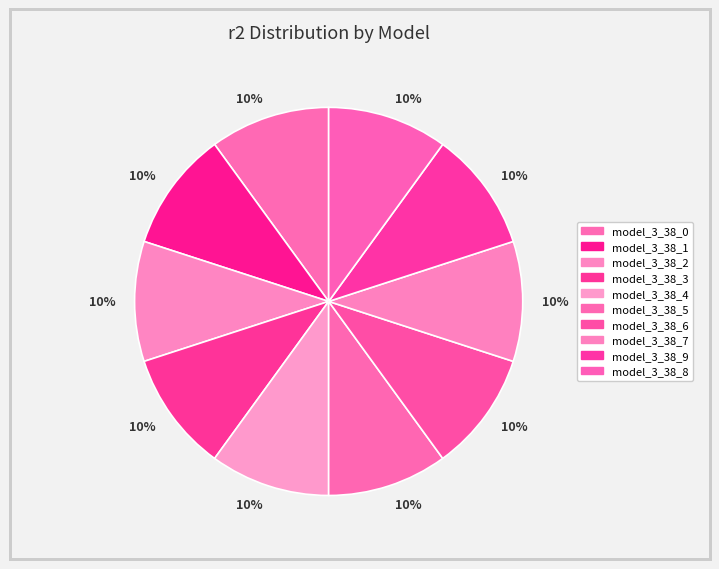

To the nearest percent, what percentage of the pie is model_3_38_1?

10%